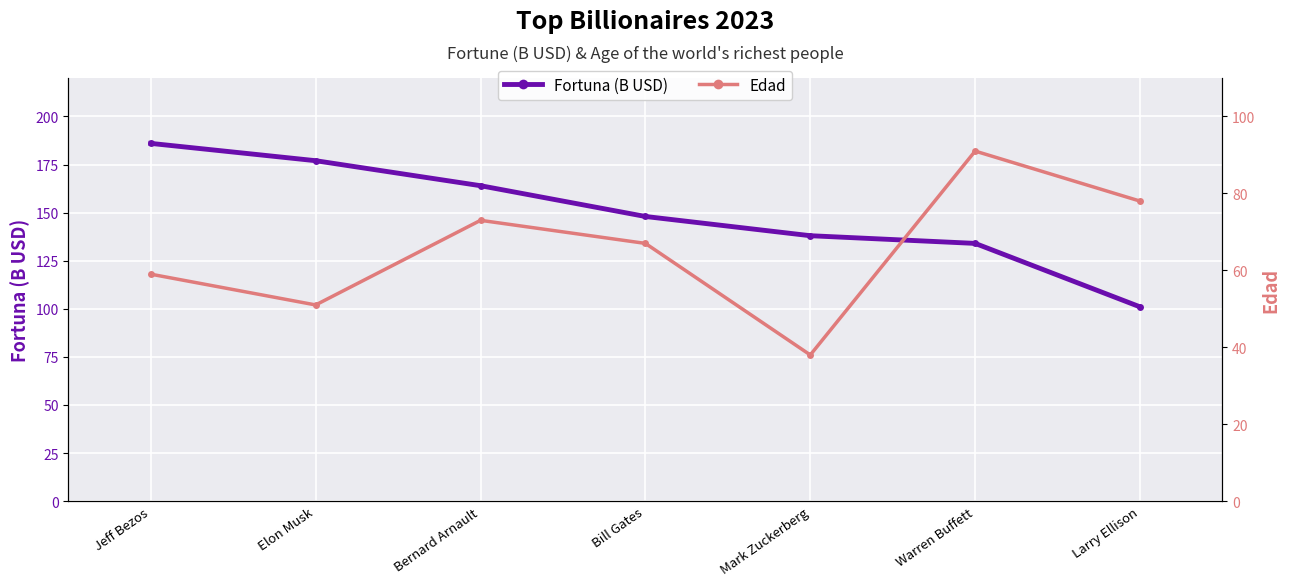

How many lines are shown in the chart?

2